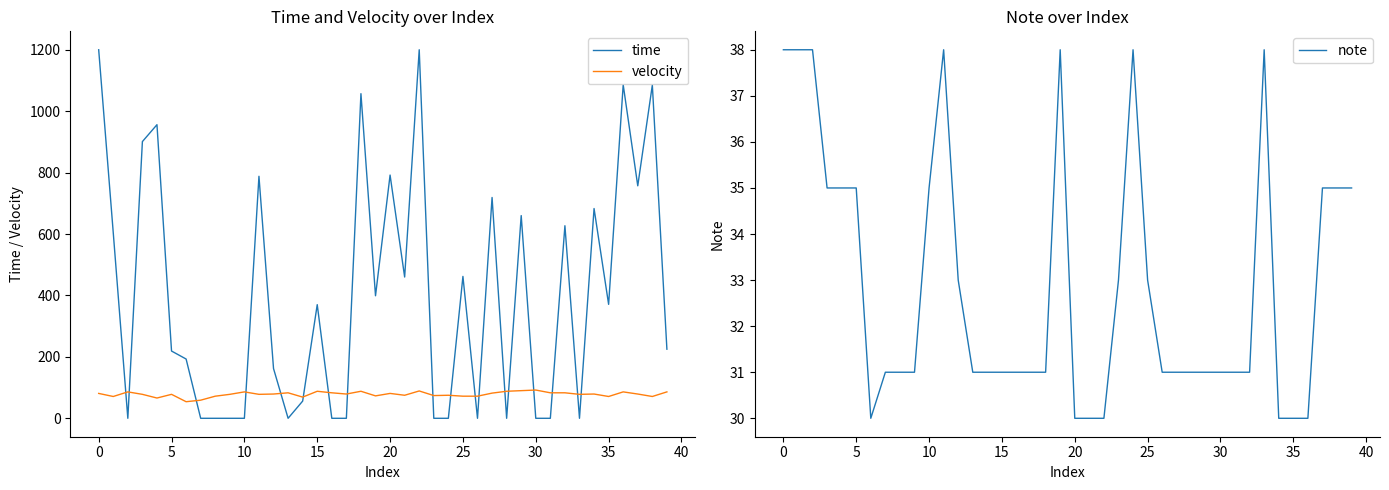

Is it true that note equals 45 at 30?

False